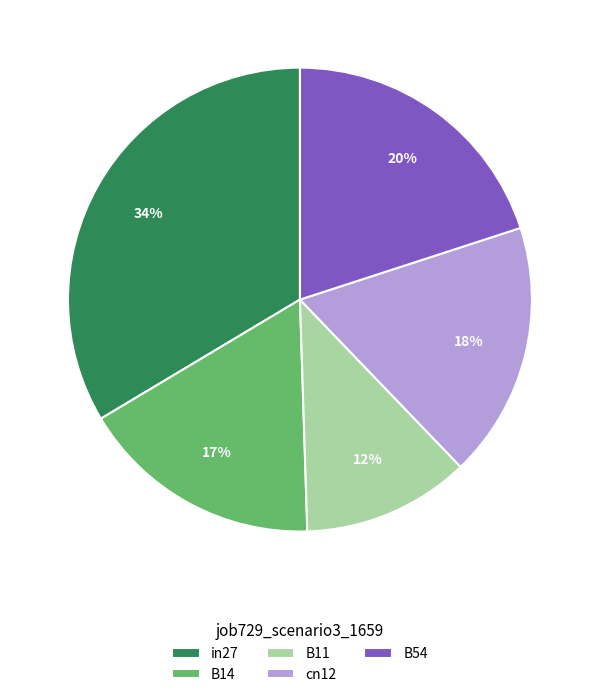

True or false: B14 accounts for 17% of the total.

True